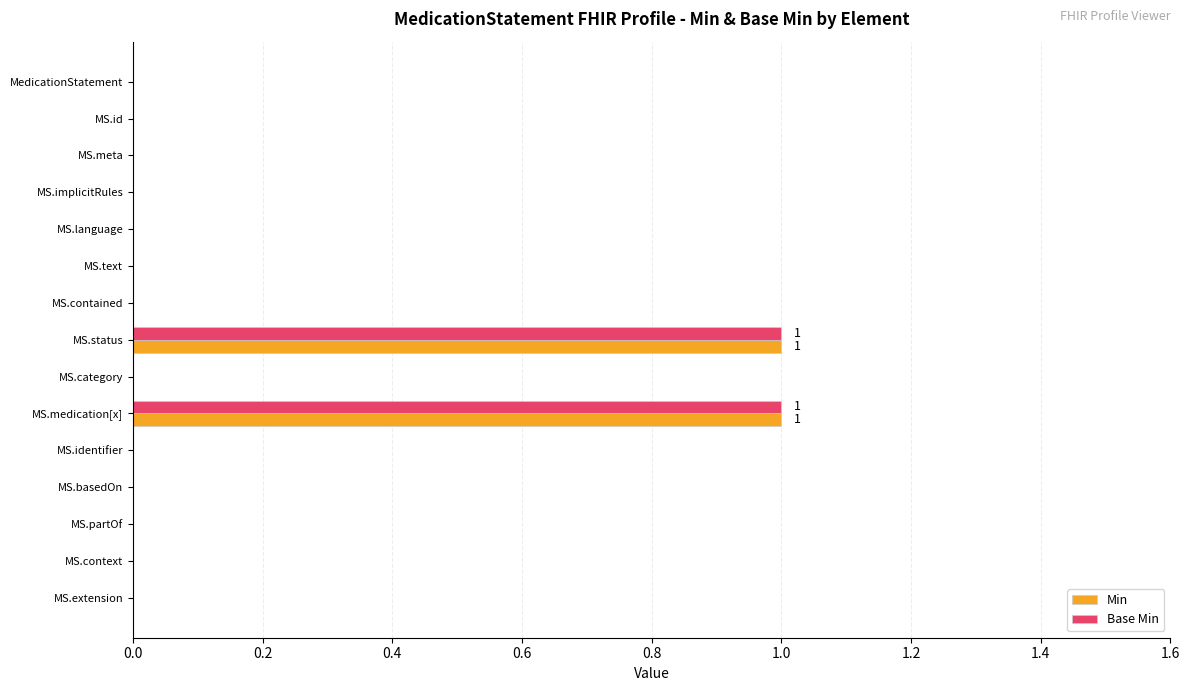

True or false: Base Min has a value of 1 at MS.partOf.

False